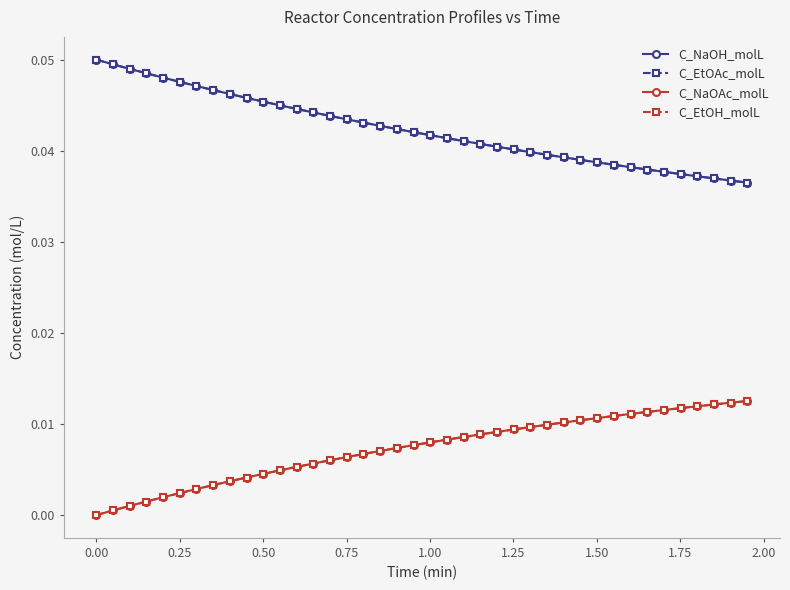

Is this an area chart (filled region under the line)?

No